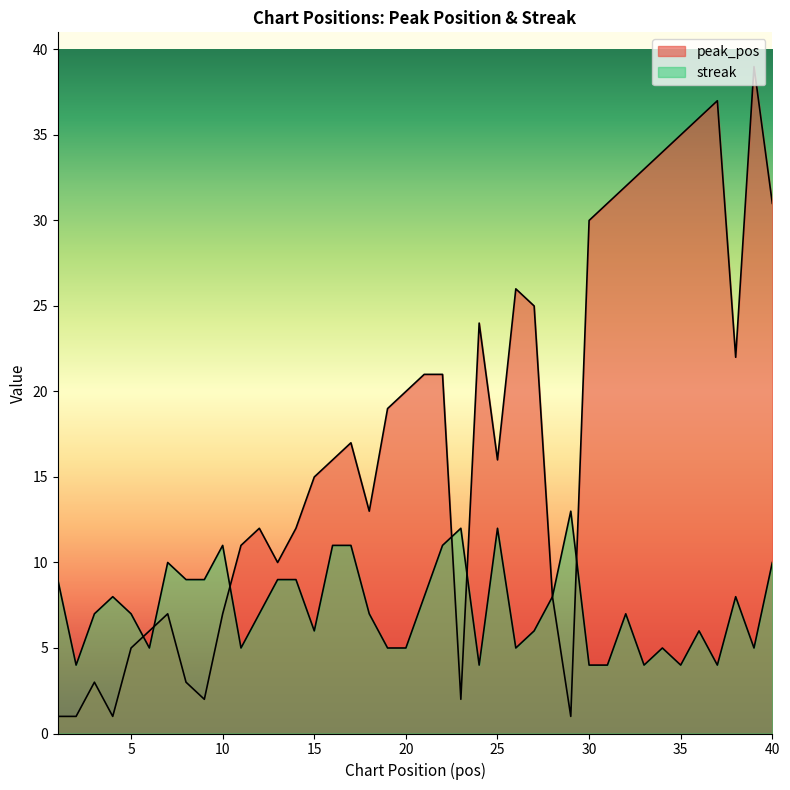

The streak series shows 4 at 33. True or false?

True